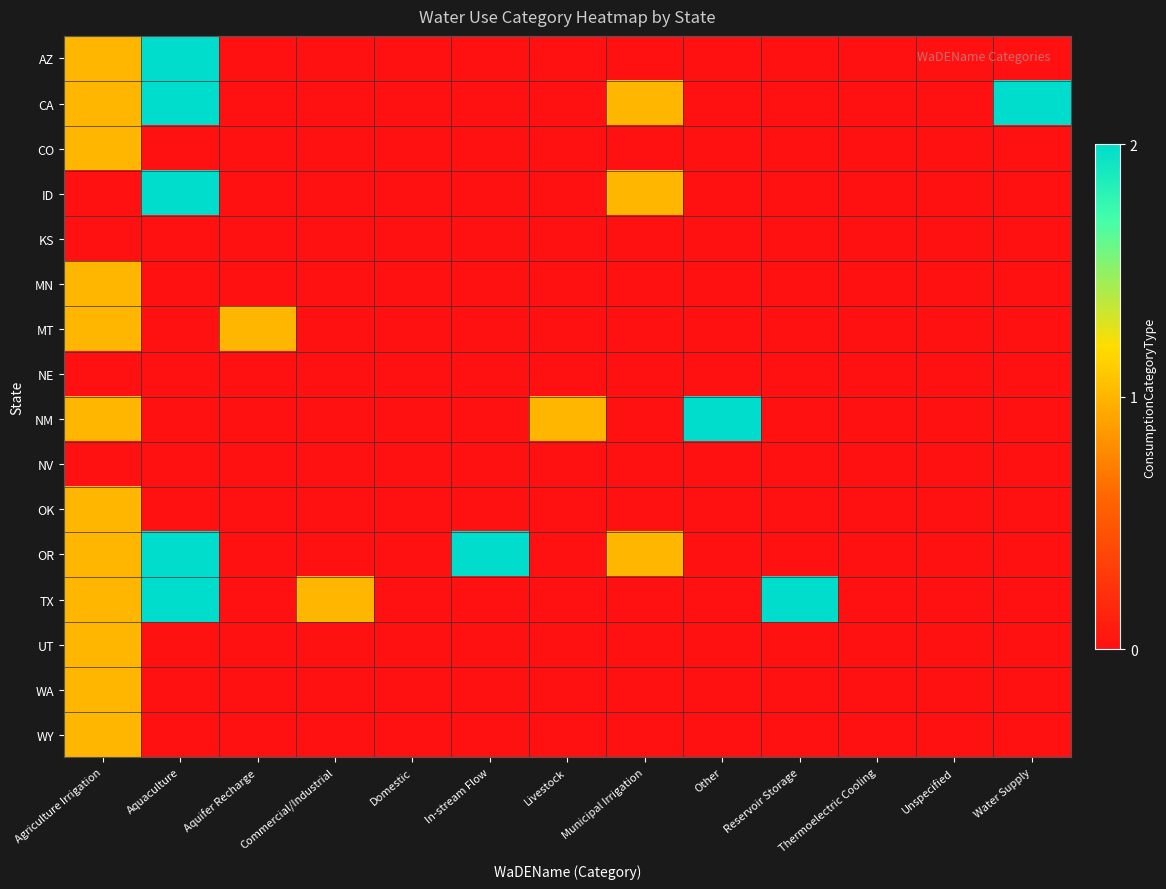

Rank the series at Unspecified from highest to lowest value.

AZ, CA, CO, ID, KS, MN, MT, NE, NM, NV, OK, OR, TX, UT, WA, WY